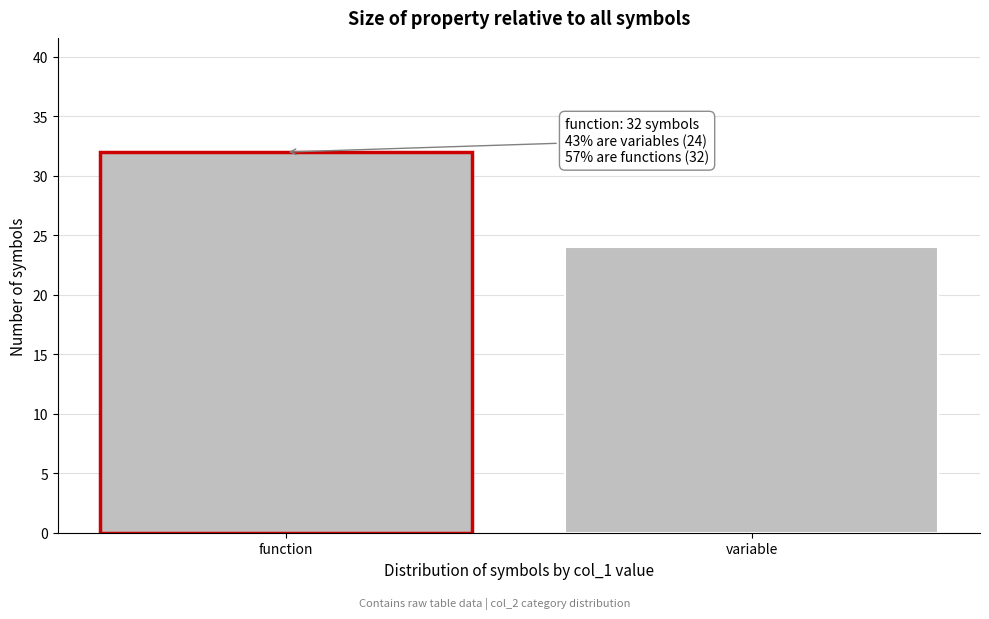

Reading right to left, list all the values displayed in this chart.

variable=24	function=32